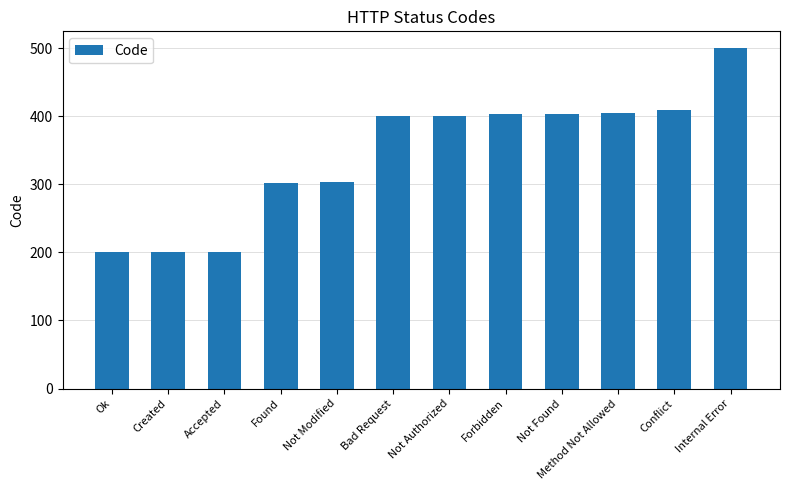

Which category has the highest value across all series?

Internal Error